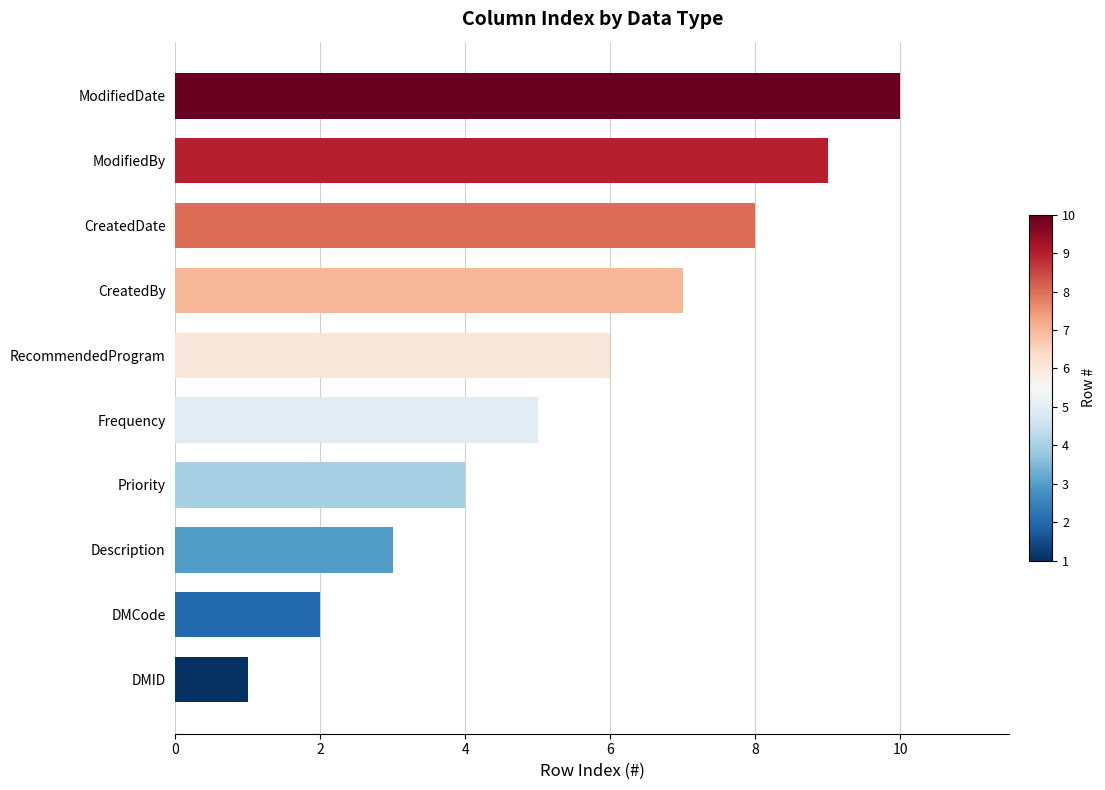

Approximately how many times larger is the value at Description compared to DMCode?

1.5